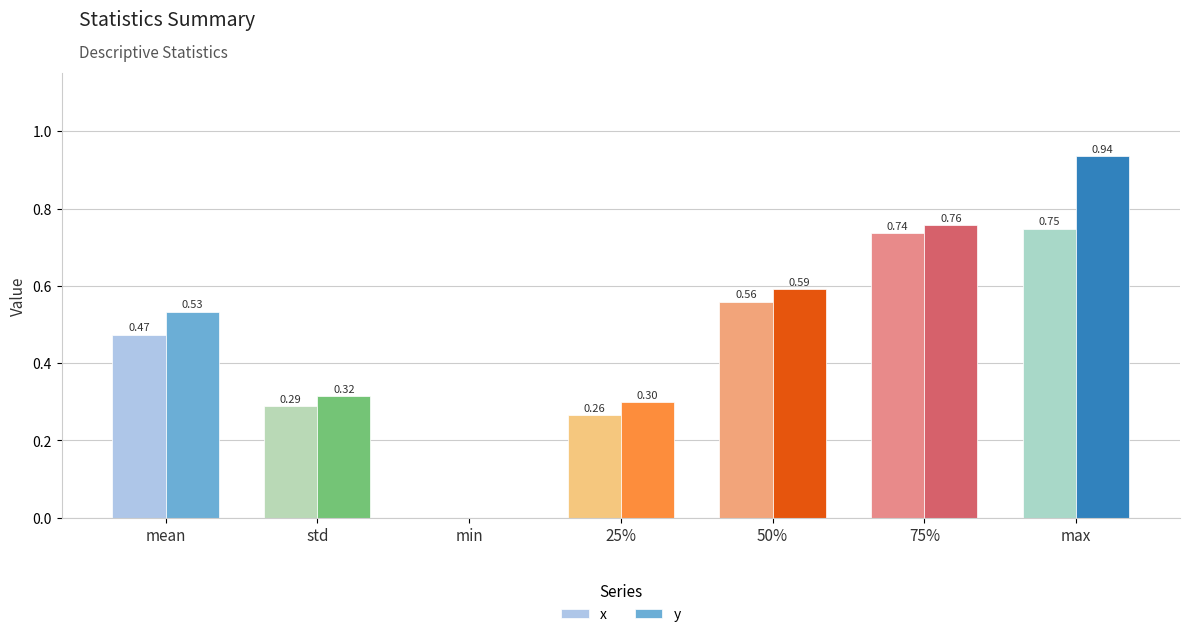

At which label is x closest to 0?

min